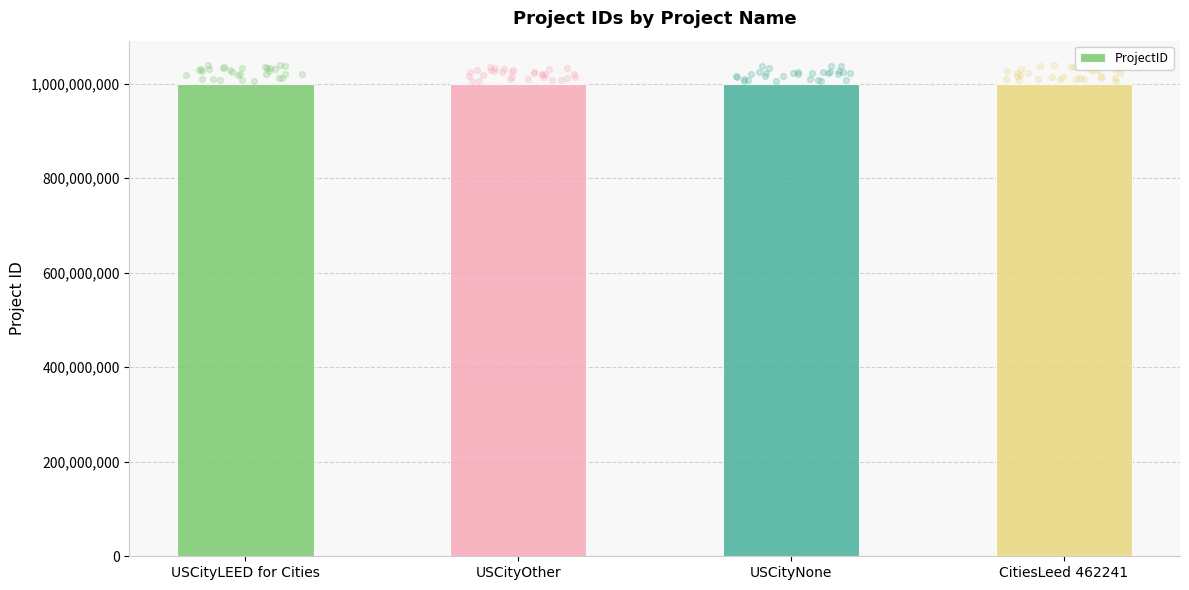

What is the change in value from USCityLEED for Cities to USCityOther?

-3507